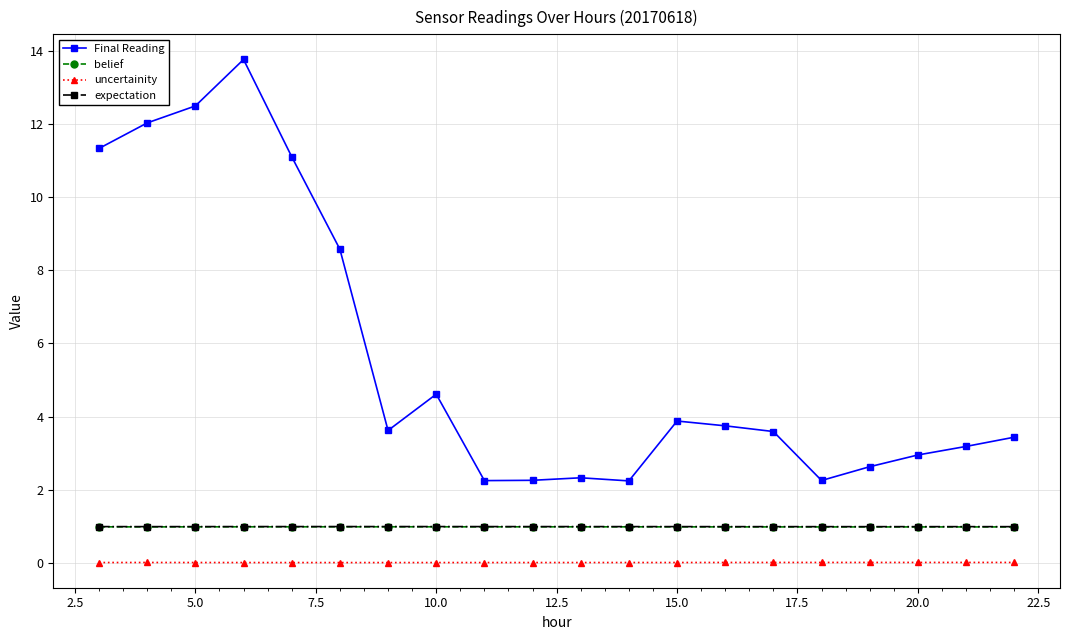

What is the value of the Final Reading point at the 17th from the left?

2.6